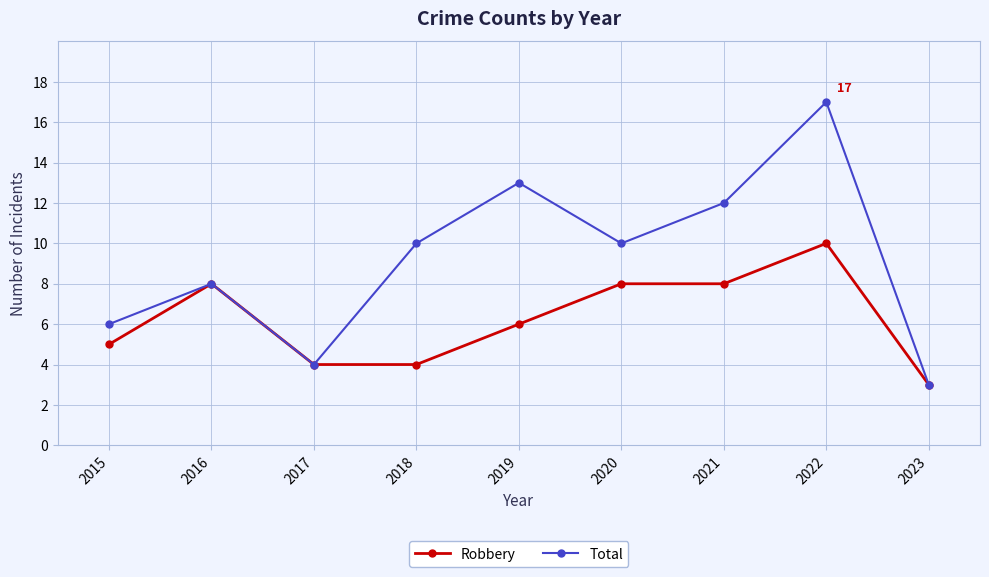

Which series has the largest total across all categories?

Total